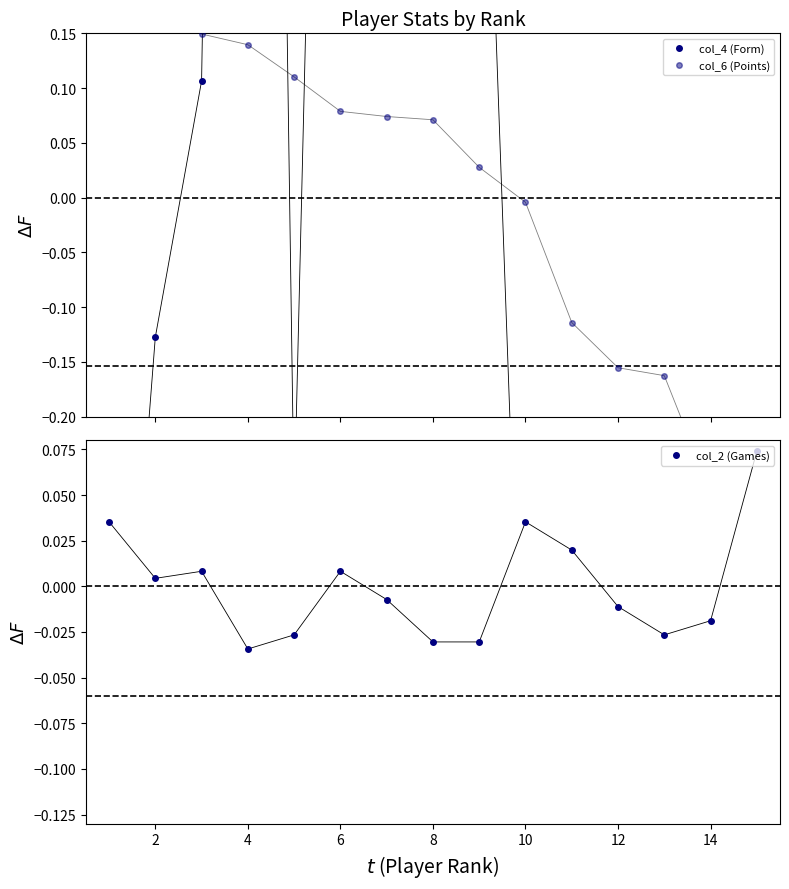

What is the highest value of the col_4 (Form) series?

2.6